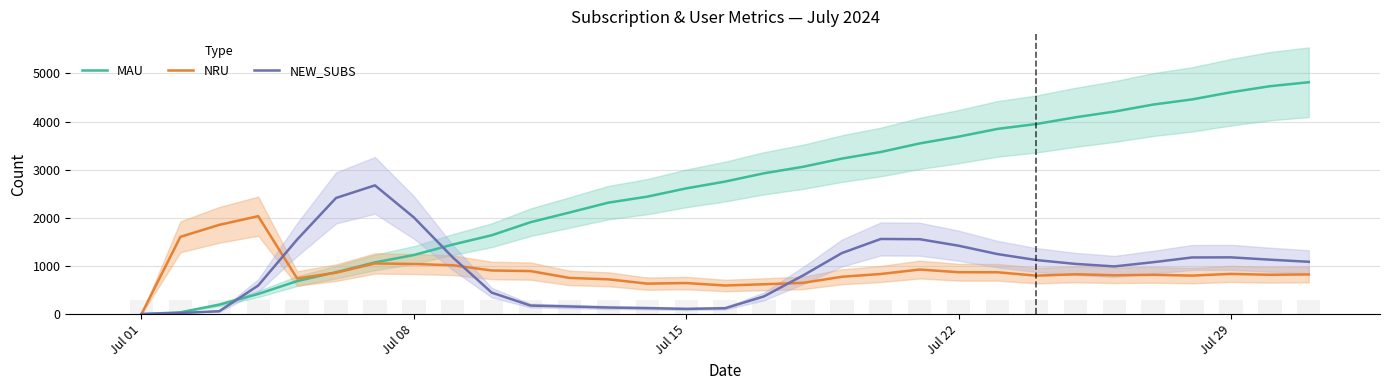

Reading left to right, extract all data points from this chart.

MAU: 0.0	37.7	197.0	419.0	686.7	871.0	1074.7	1228.0	1445.3	1638.7	1909.7	2111.0	2316.3	2441.0	2612.7	2754.0	2926.0	3060.7	3231.0	3368.3	3546.3	3687.3	3848.0	3949.3	4088.7	4207.3	4353.7	4460.3	4609.7	4734.7	4817.5
NRU: 0.5	1605.7	1854.7	2035.0	741.3	861.0	1053.7	1041.3	1015.7	906.7	894.3	752.0	723.3	633.3	646.0	594.7	620.7	649.3	776.0	834.0	926.3	870.7	869.7	799.0	827.7	807.7	816.7	800.7	835.7	817.7	824.5
NEW_SUBS: 1.0	23.3	60.7	594.3	1549.3	2413.3	2675.0	2009.3	1178.7	447.3	178.0	159.3	137.3	125.0	109.3	122.7	369.0	802.0	1268.7	1561.3	1556.7	1421.3	1247.3	1123.3	1043.7	991.3	1078.7	1177.3	1179.7	1131.3	1087.5